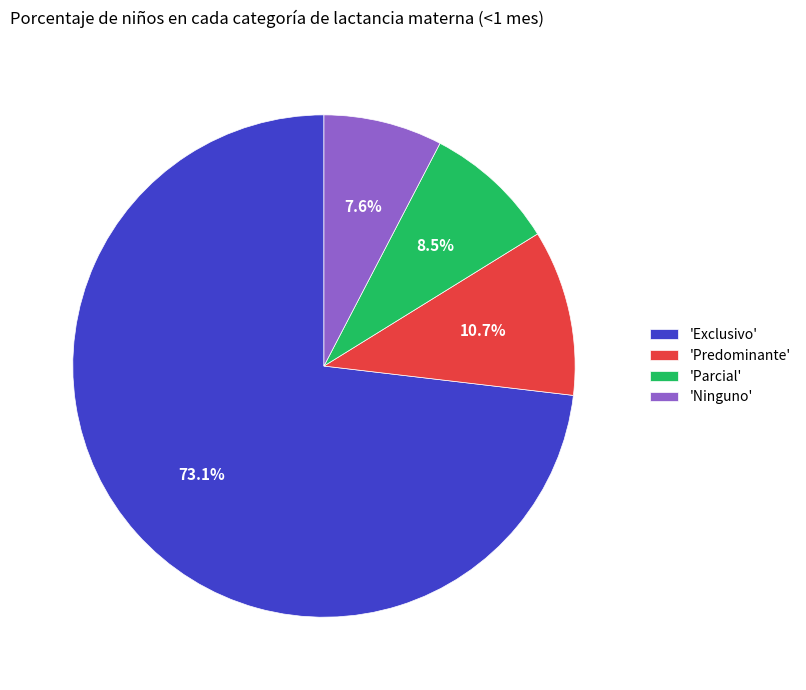

Between 'Predominante' and 'Ninguno', which is larger?

'Predominante'